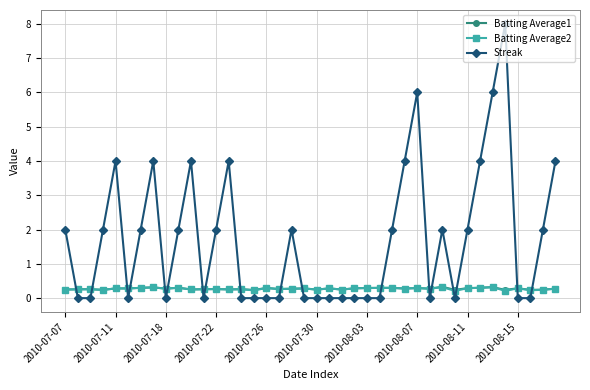

What is the value of the Batting Average1 point at the 2nd from the left?

0.3